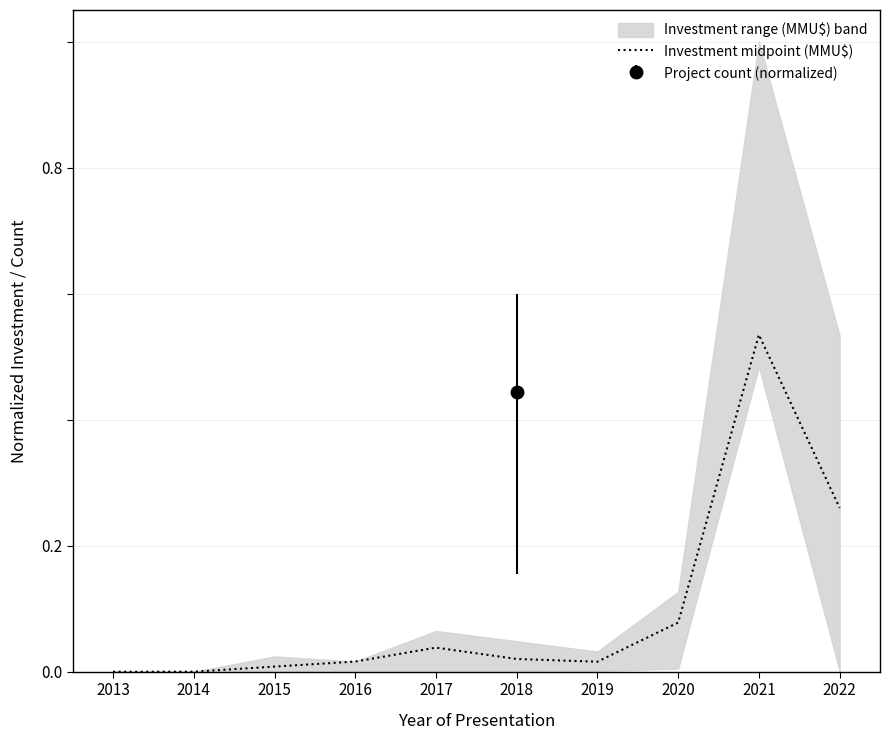

The chart shows a value of 0.3 at 2022. True or false?

True